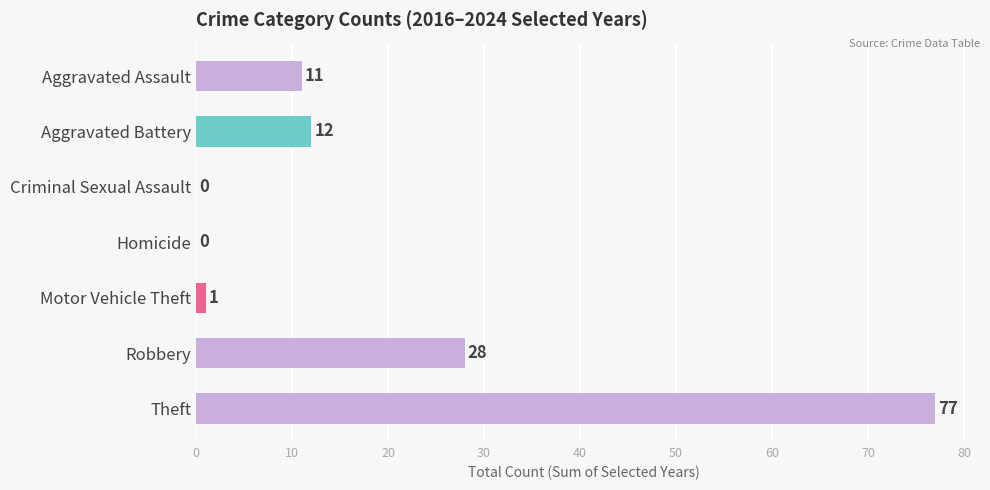

Reading top to bottom, extract all data points from this chart.

Aggravated Assault=11	Aggravated Battery=12	Criminal Sexual Assault=0	Homicide=0	Motor Vehicle Theft=1	Robbery=28	Theft=77